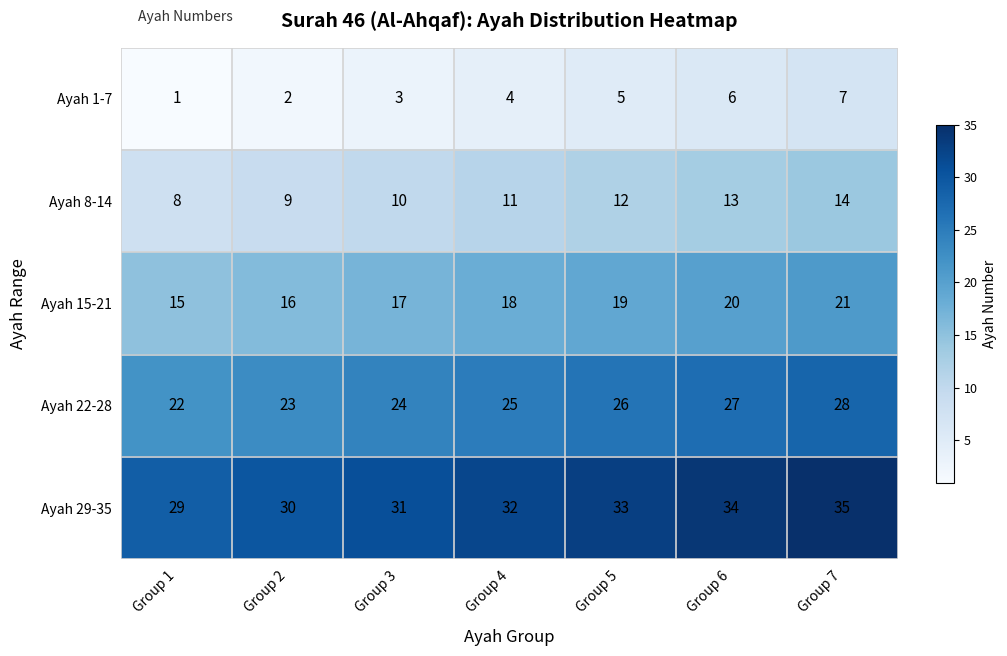

What is the difference between the second highest and minimum values in the Ayah 22-28 series?

5